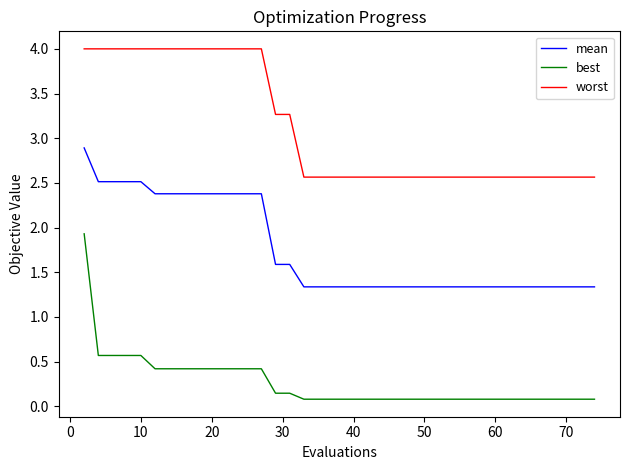

What is the maximum value shown in the chart?

4.0